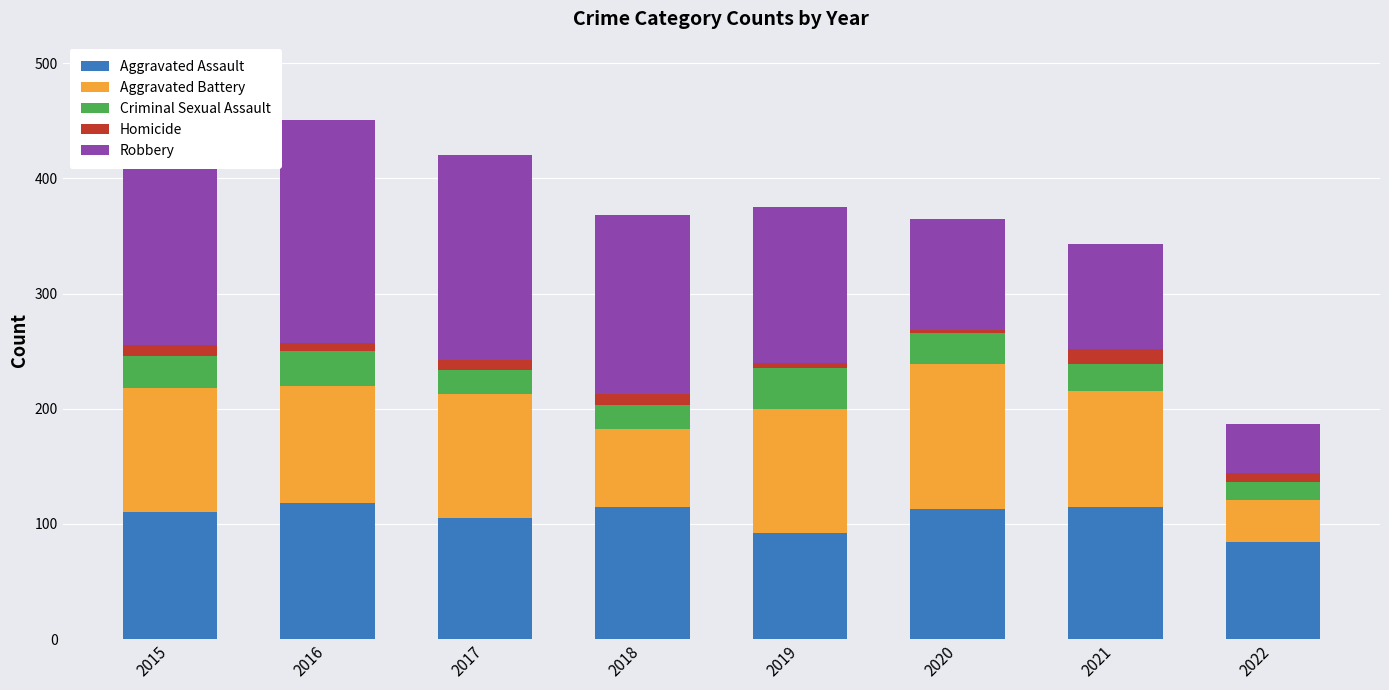

How many data points in Aggravated Assault are less than 113?

4